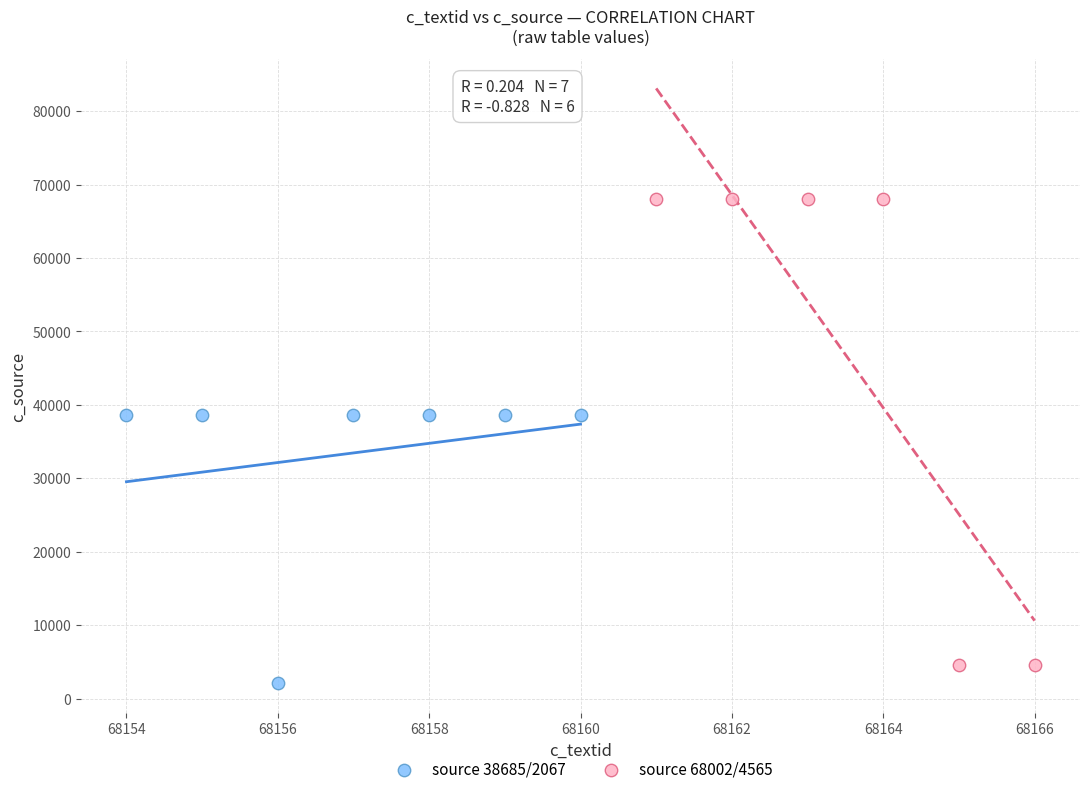

Which series reaches the maximum Y coordinate?

source 68002/4565